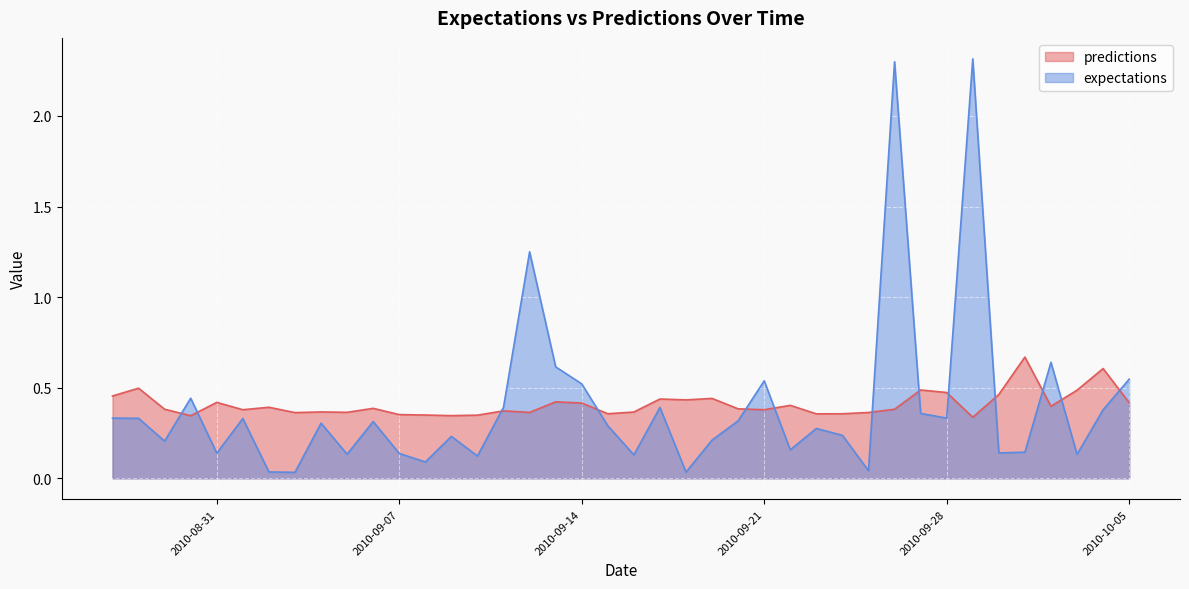

Is it true that expectations equals 1.2 at 2010-9-12?

True